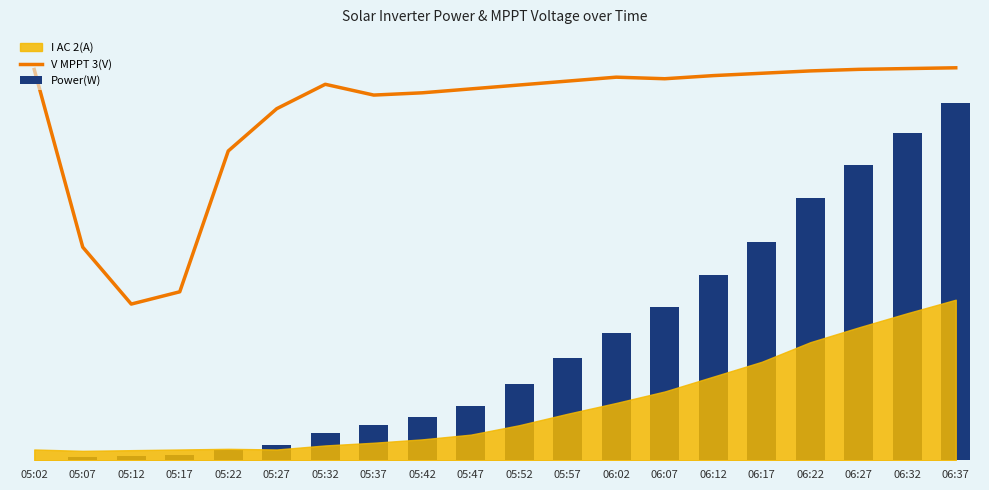

Rank the categories by Power(W) value from lowest to highest.

05:02, 05:07, 05:12, 05:17, 05:22, 05:27, 05:32, 05:37, 05:42, 05:47, 05:52, 05:57, 06:02, 06:07, 06:12, 06:17, 06:22, 06:27, 06:32, 06:37